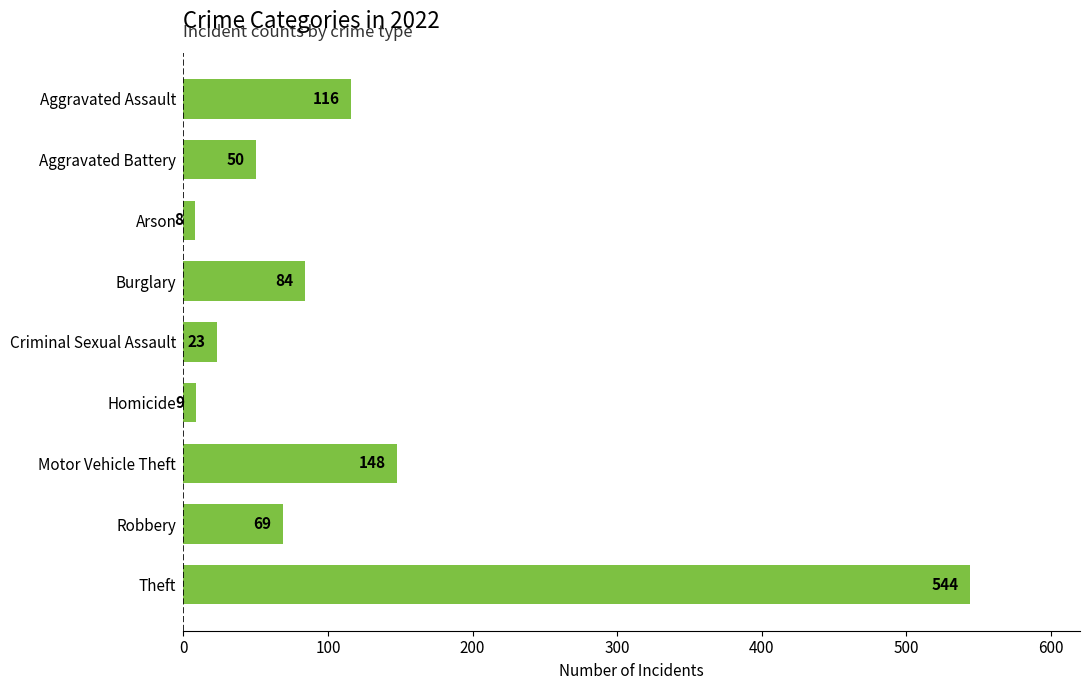

What is the average value?

117